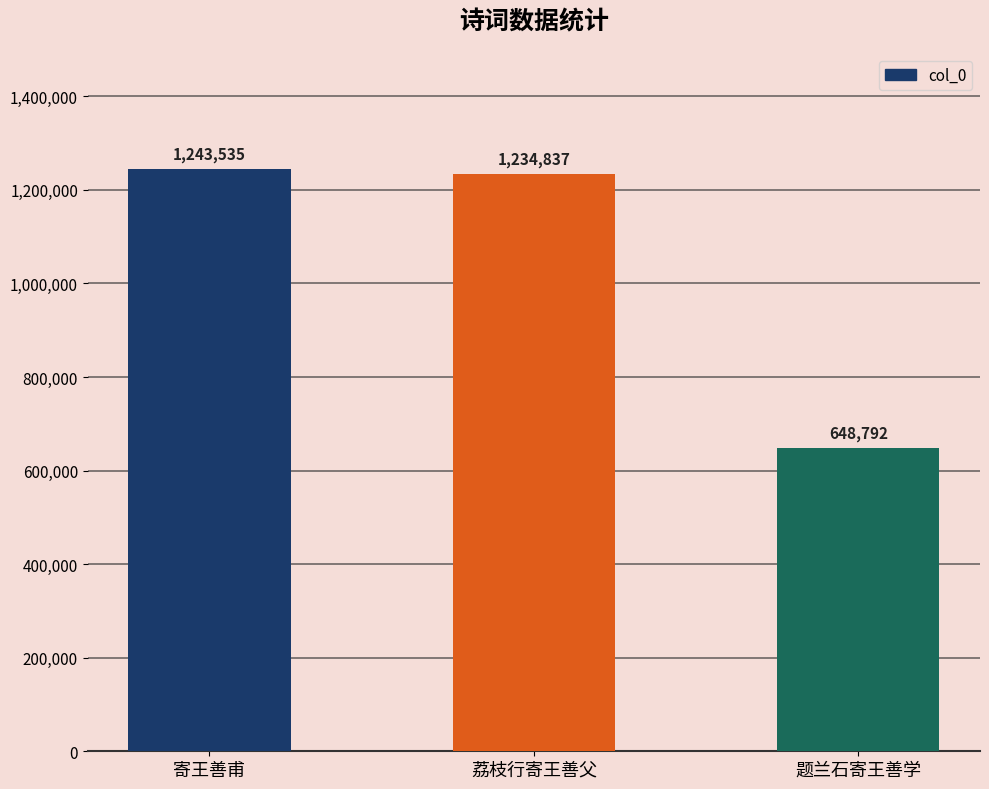

What is the average value?

1042388